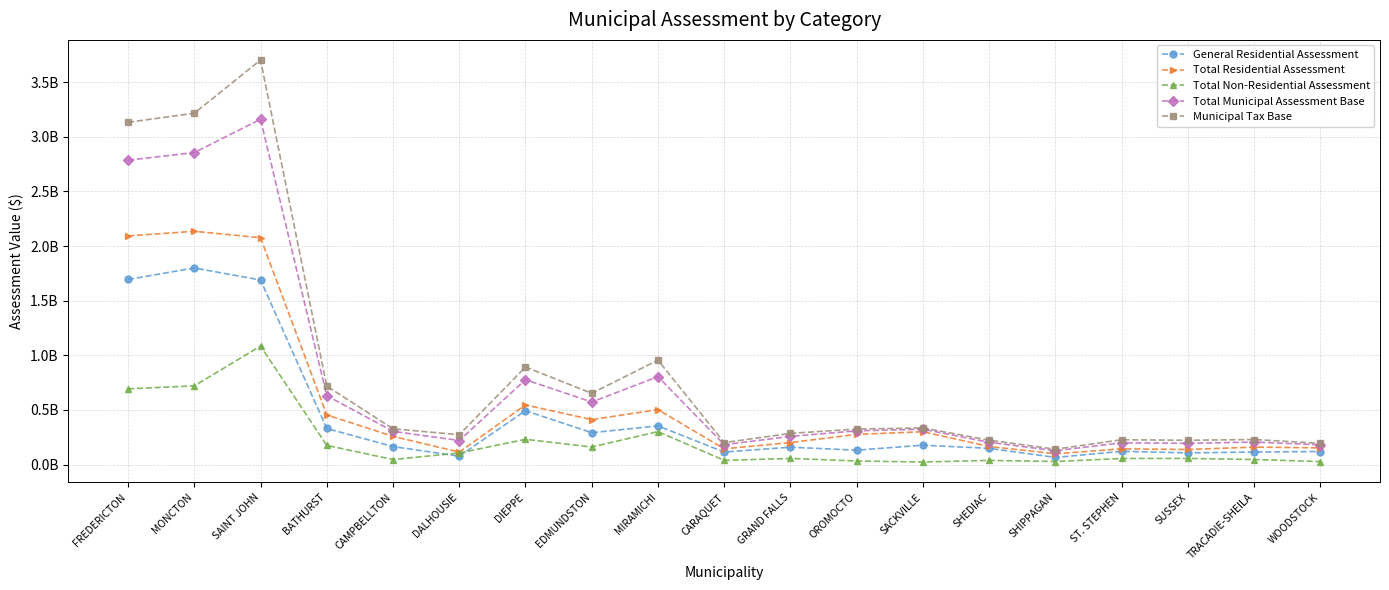

What are all the series names shown in the legend?

General Residential Assessment, Total Residential Assessment, Total Non-Residential Assessment, Total Municipal Assessment Base, Municipal Tax Base